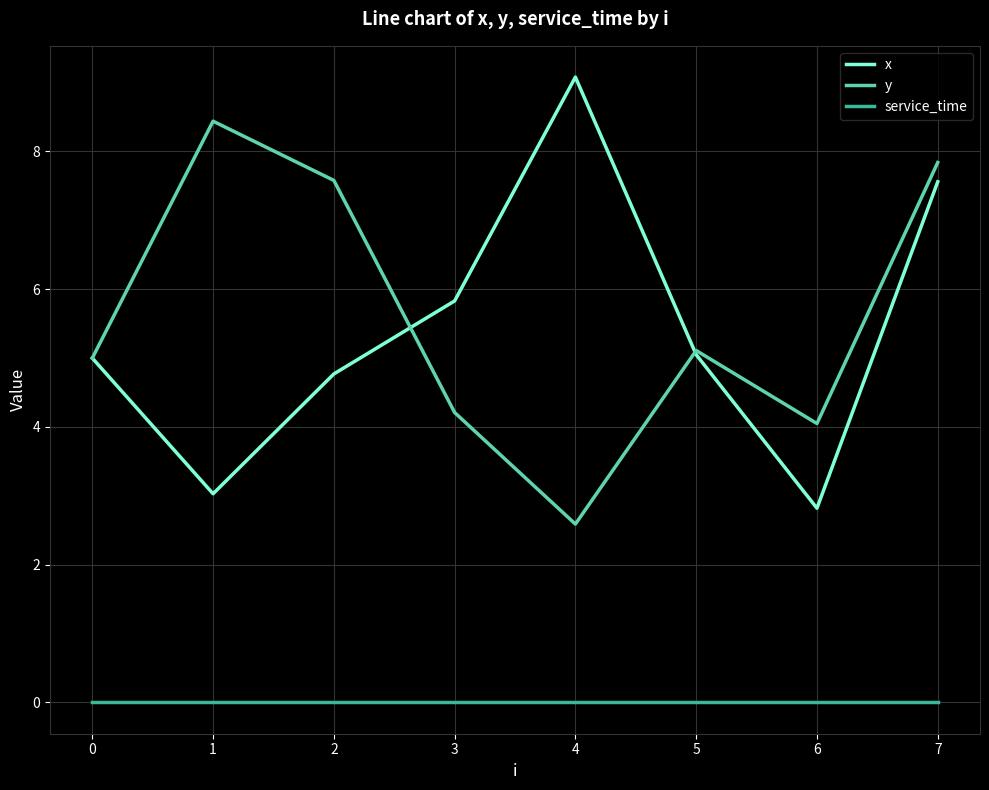

True or false: service_time and y cross at least once.

False